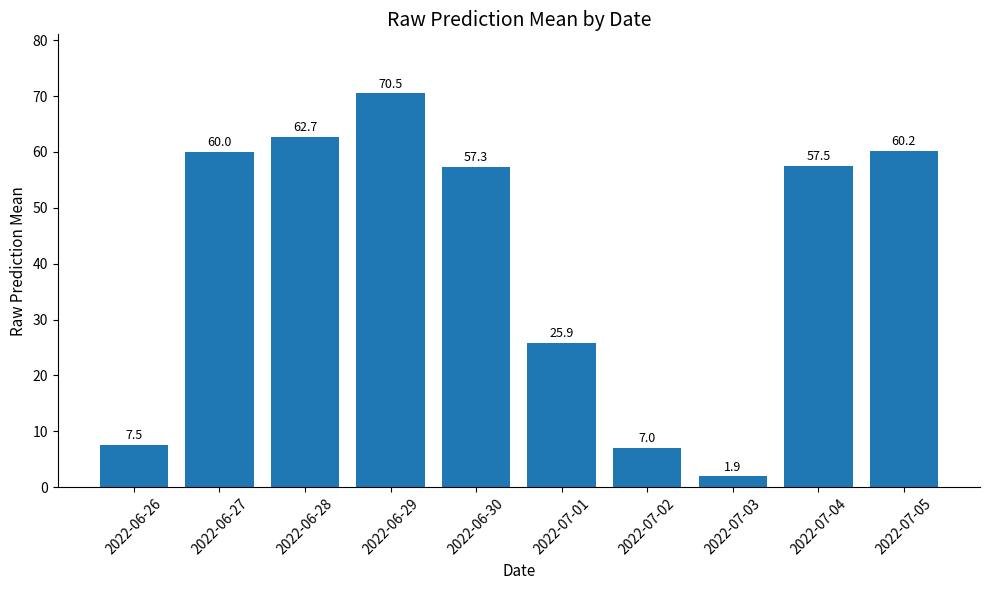

What is the ratio of the value at 2022-07-05 to the value at 2022-06-30?

1.1